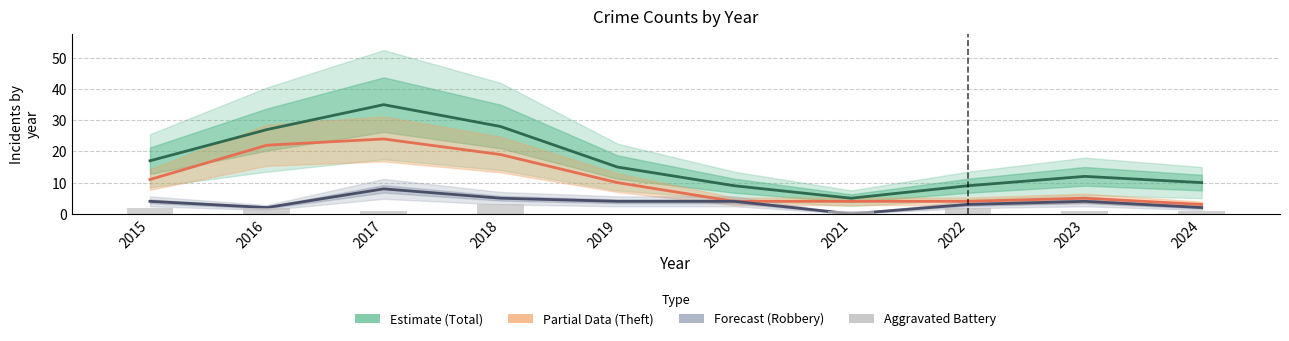

Reading left to right, list all the values displayed in this chart.

Total (Estimate): 17	27	35	28	15	9	5	9	12	10
Theft (Partial): 11	22	24	19	10	4	4	4	5	3
Robbery (Forecast): 4	2	8	5	4	4	0	3	4	2
Aggravated Battery: 2	2	1	3	0	0	1	2	1	1